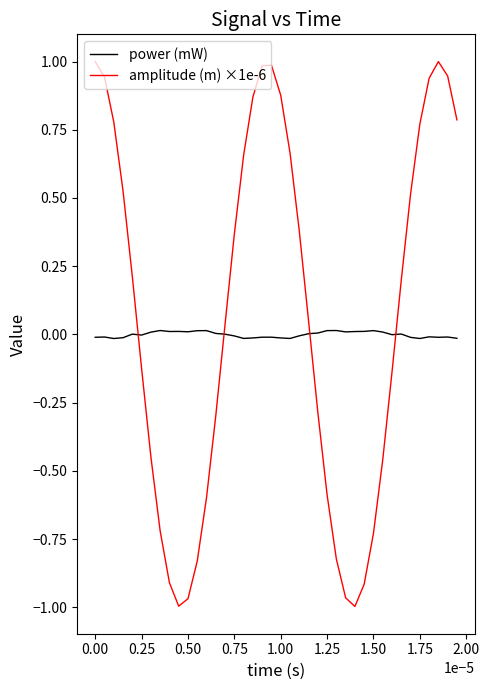

Rank the series by their average value, from highest to lowest.

amplitude (m) ×1e-6, power (mW)